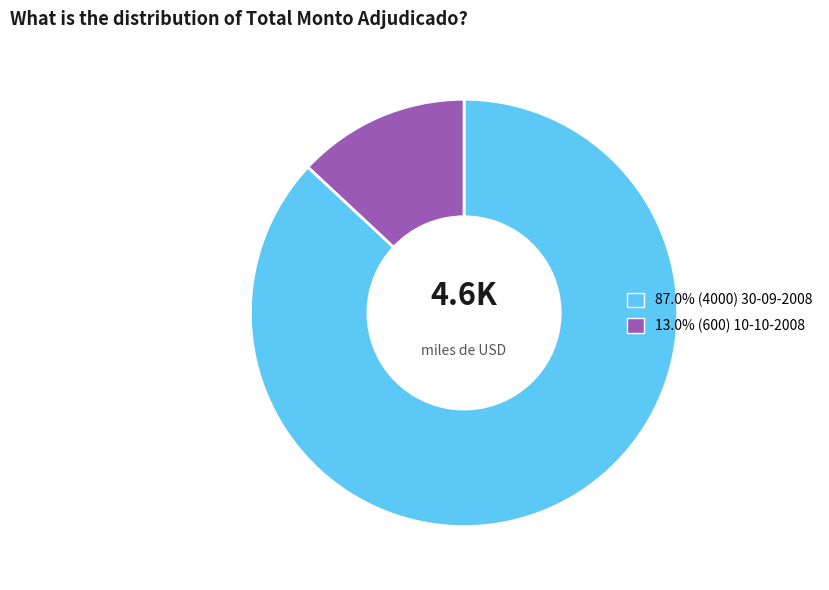

Is there a majority slice in this chart?

Yes